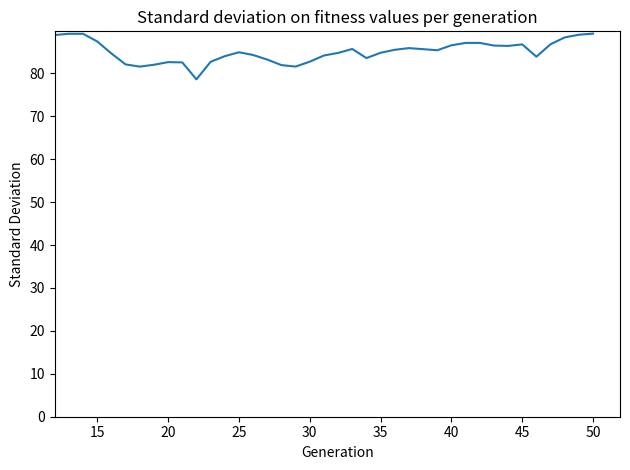

What is the difference between the maximum and minimum values?

10.6